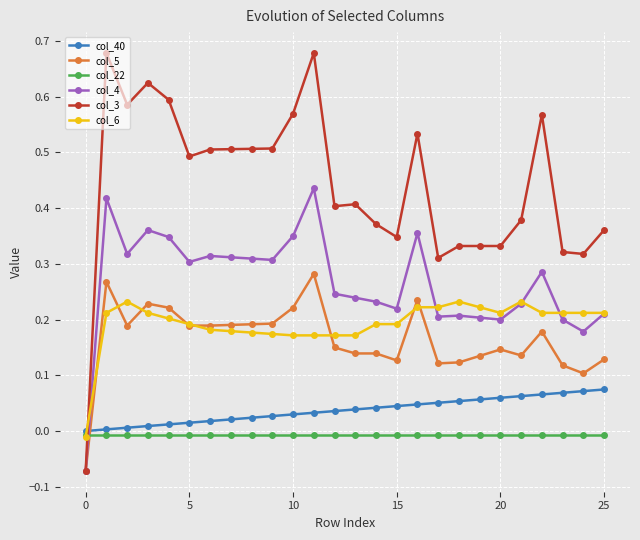

Which series ends up on top after the final intersection of col_40 and col_4?

col_4